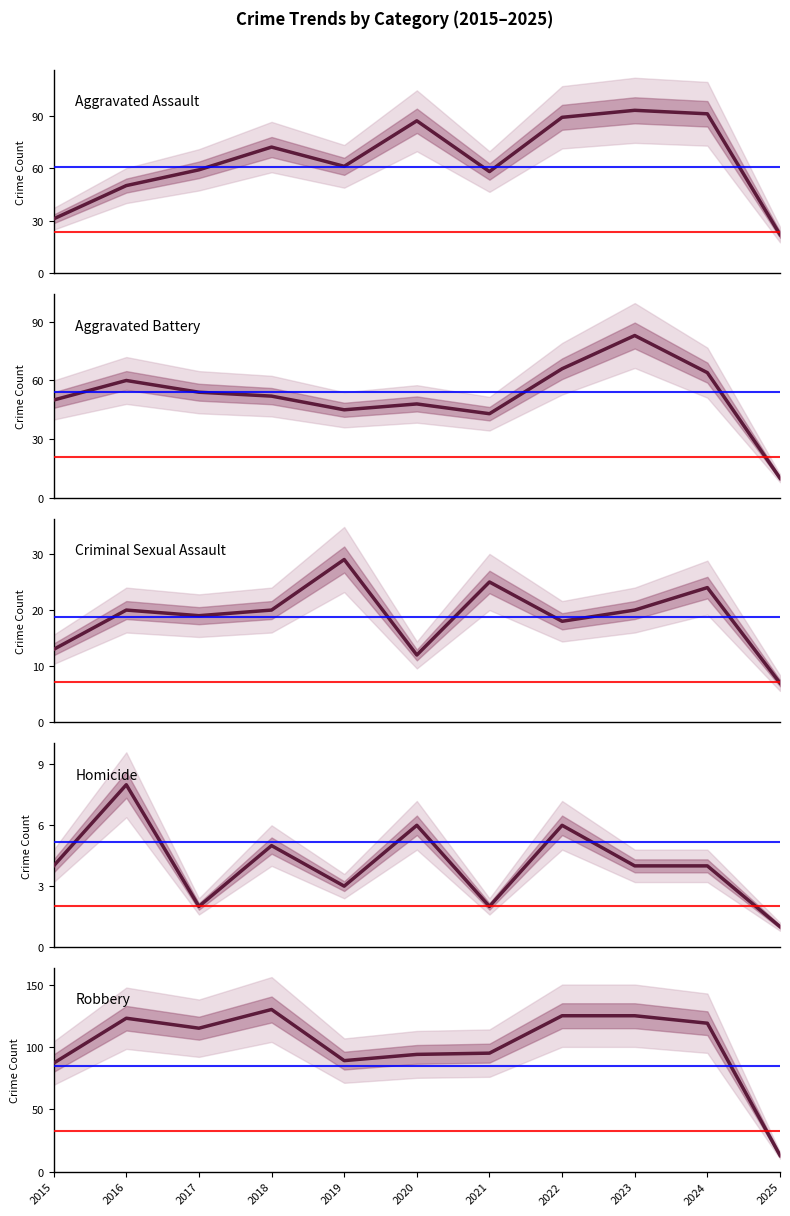

Where is Criminal Sexual Assault nearest to the value 18?

2022